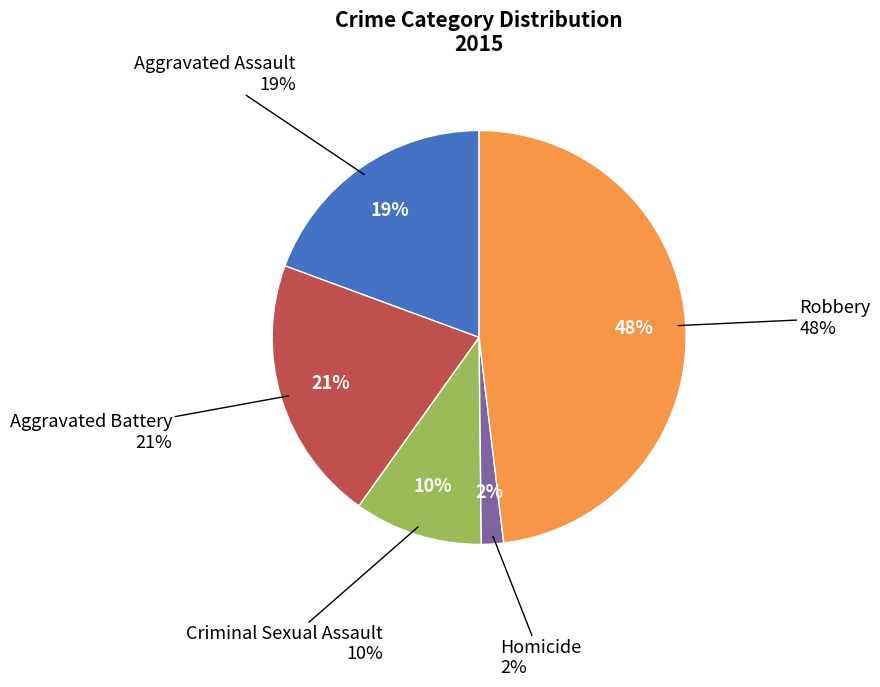

Is the sum of Criminal Sexual Assault and Aggravated Assault greater than half?

No